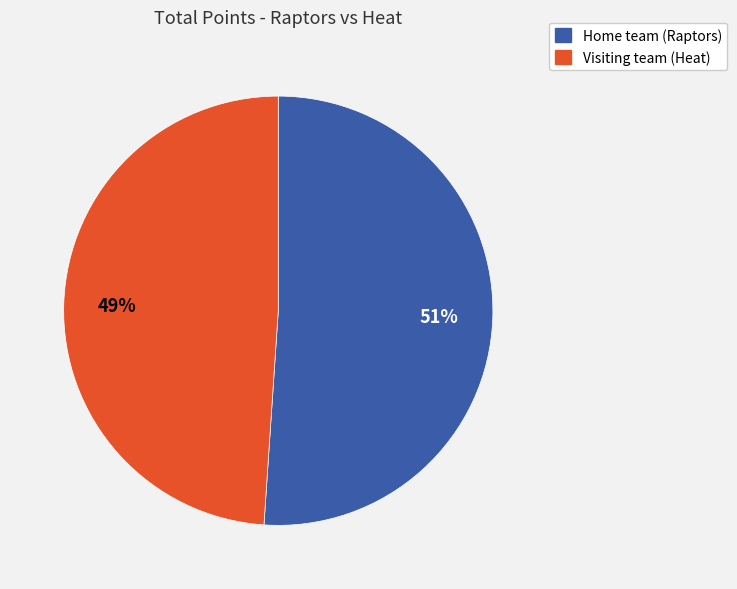

Approximately how many times larger is the value at Visiting team (Heat) compared to Home team (Raptors)?

1.0